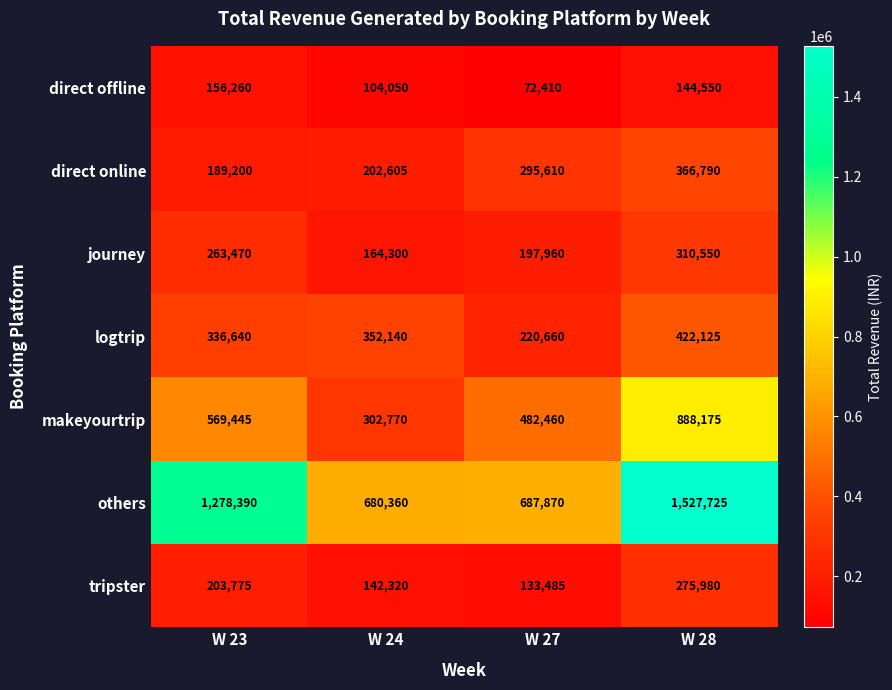

How many categories are shown in the chart?

4